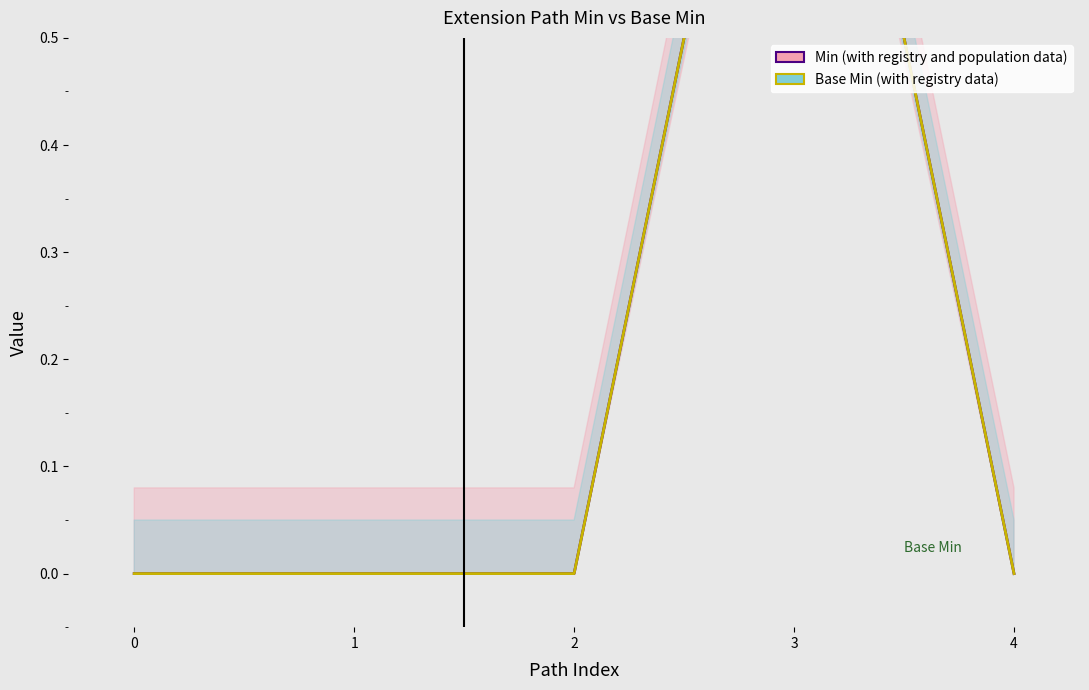

Is it true that Base Min (with registry data) equals 0 at 1?

False